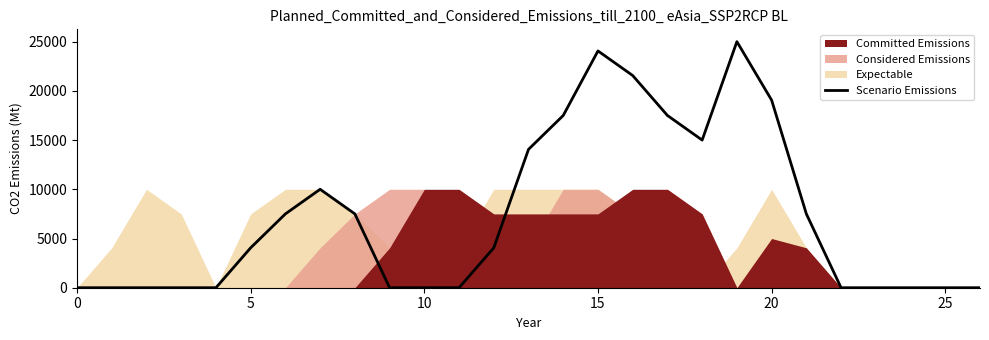

The value at 16 is 21556.4. True or false?

True